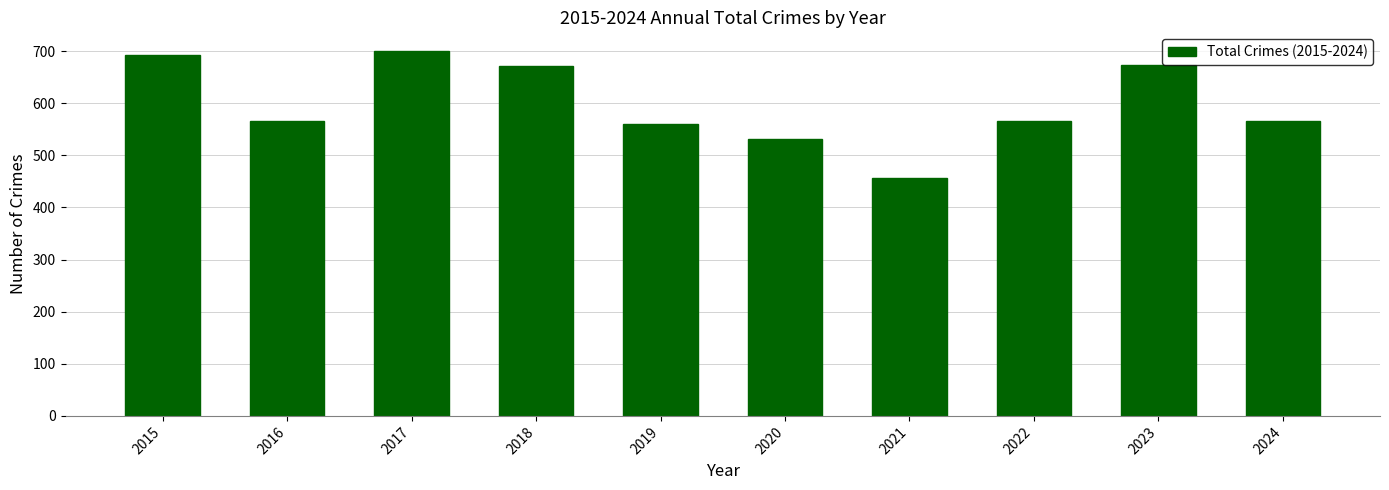

Read the value at 2024.

565